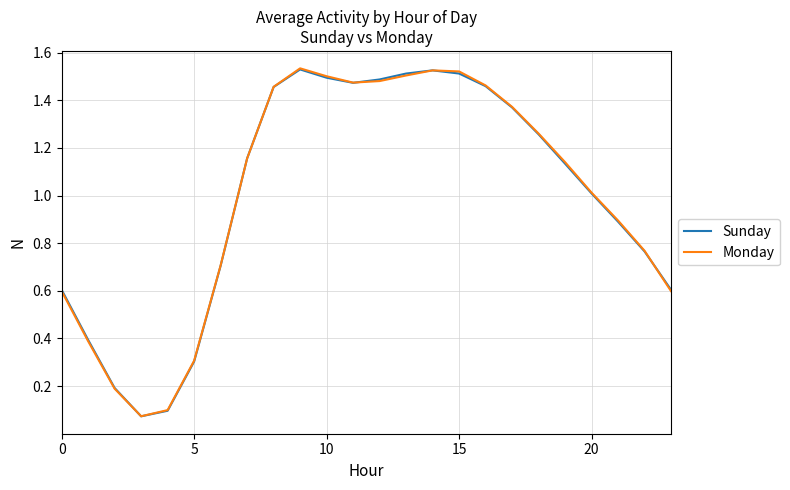

At which category does Sunday reach its first local peak?

9